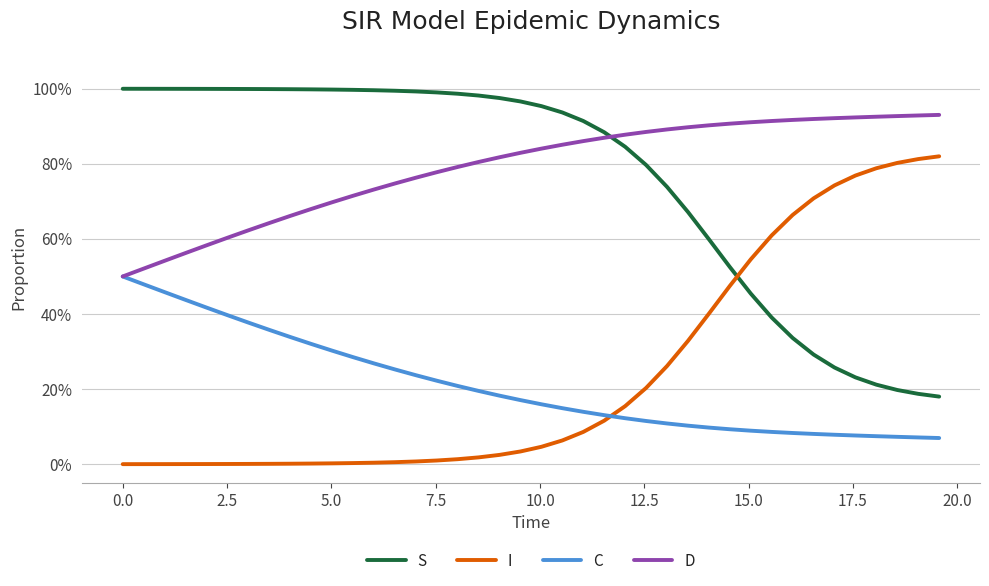

What are all the series names shown in the legend?

S, I, C, D